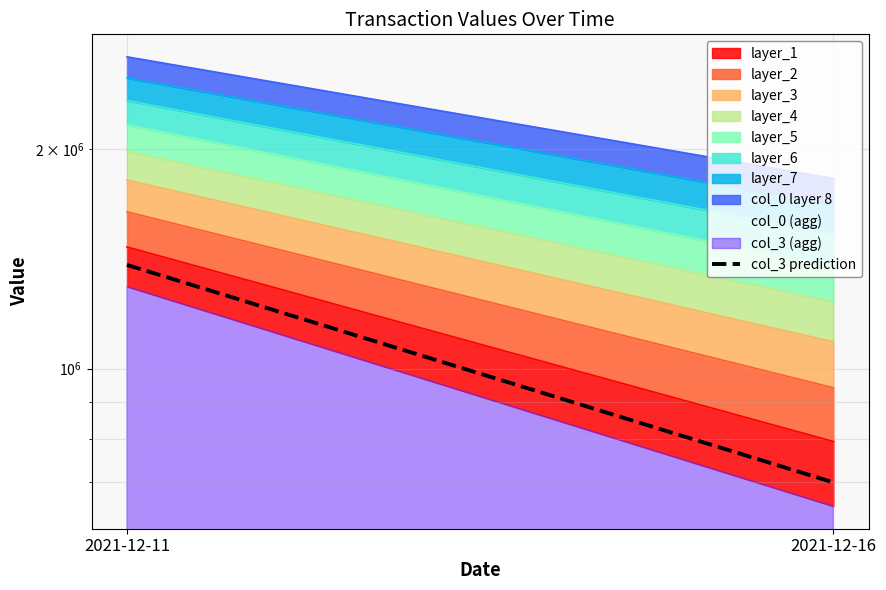

List the labels in order of value, smallest first.

2021-12-16, 2021-12-11